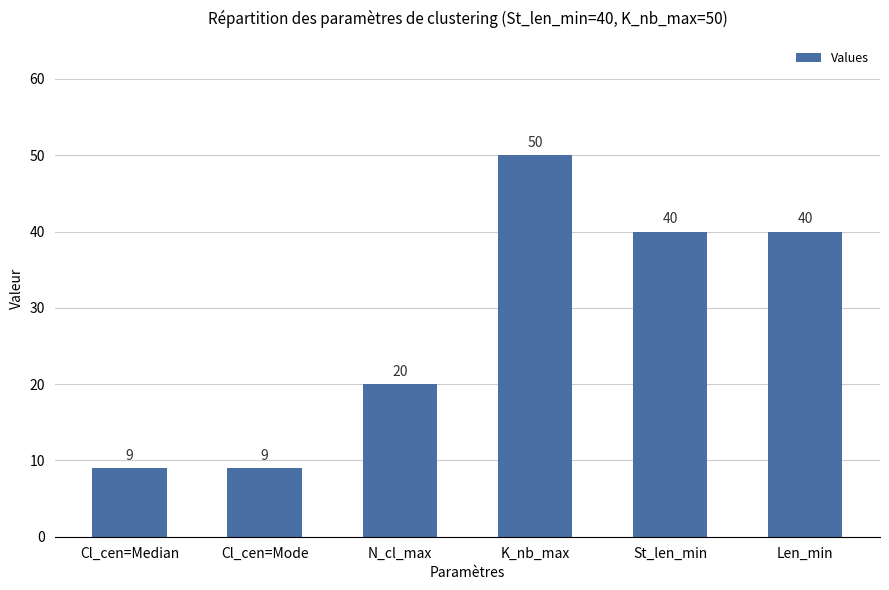

At which label is the value closest to 29?

N_cl_max